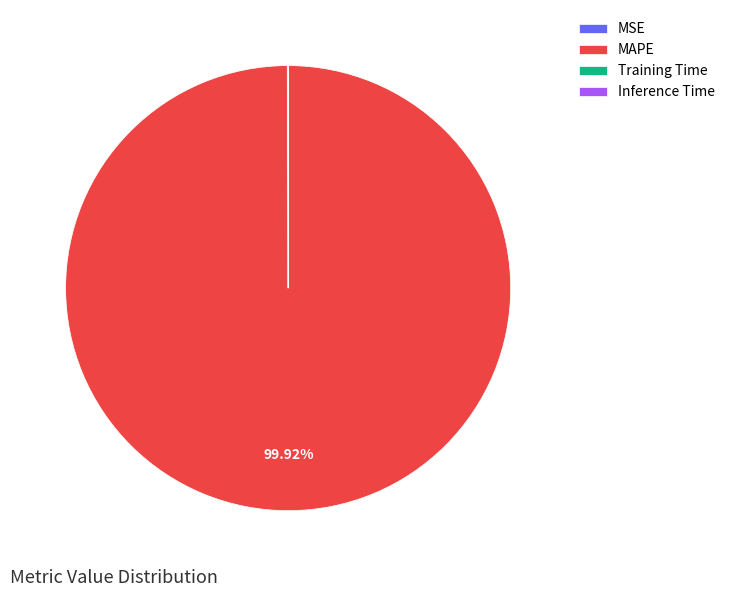

Which category has the biggest portion of the pie?

MAPE